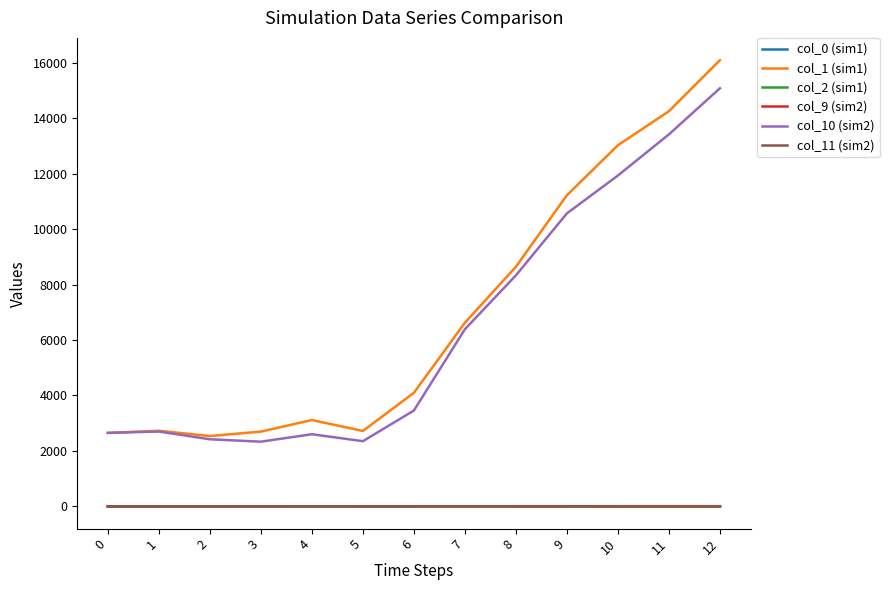

Which series has the widest spread of values?

col_1 (sim1)